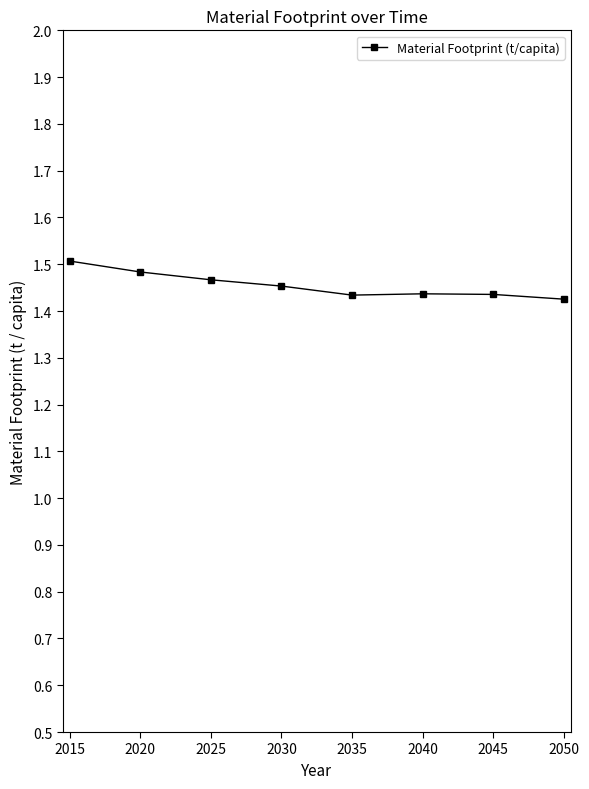

What is the sum of all values?

11.6